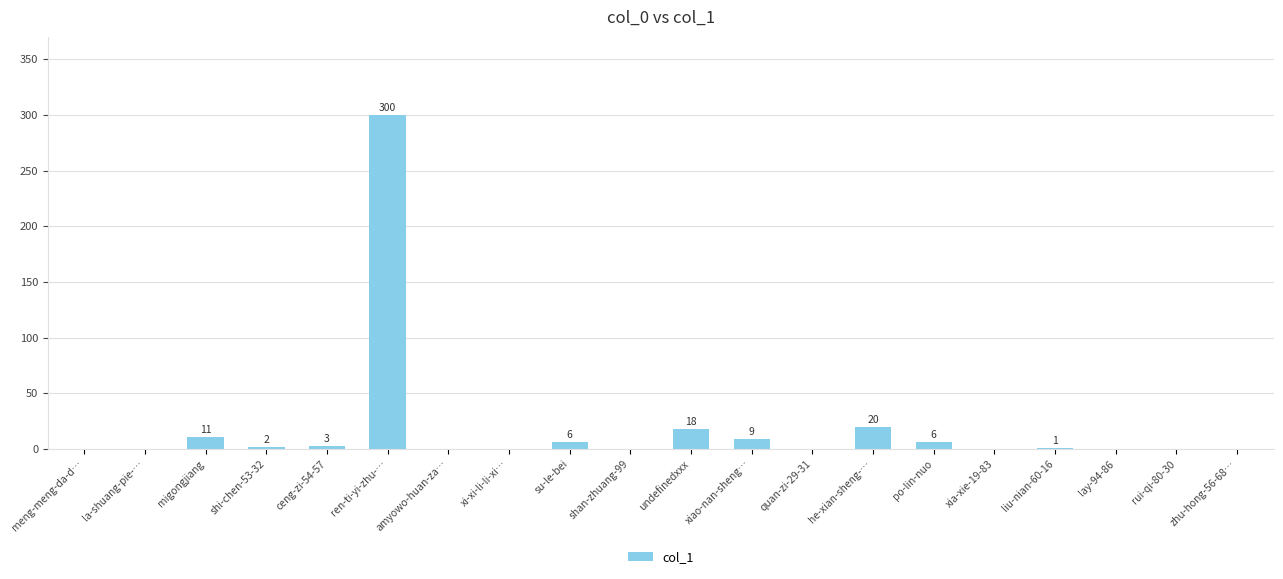

What is the sum of all values?

376